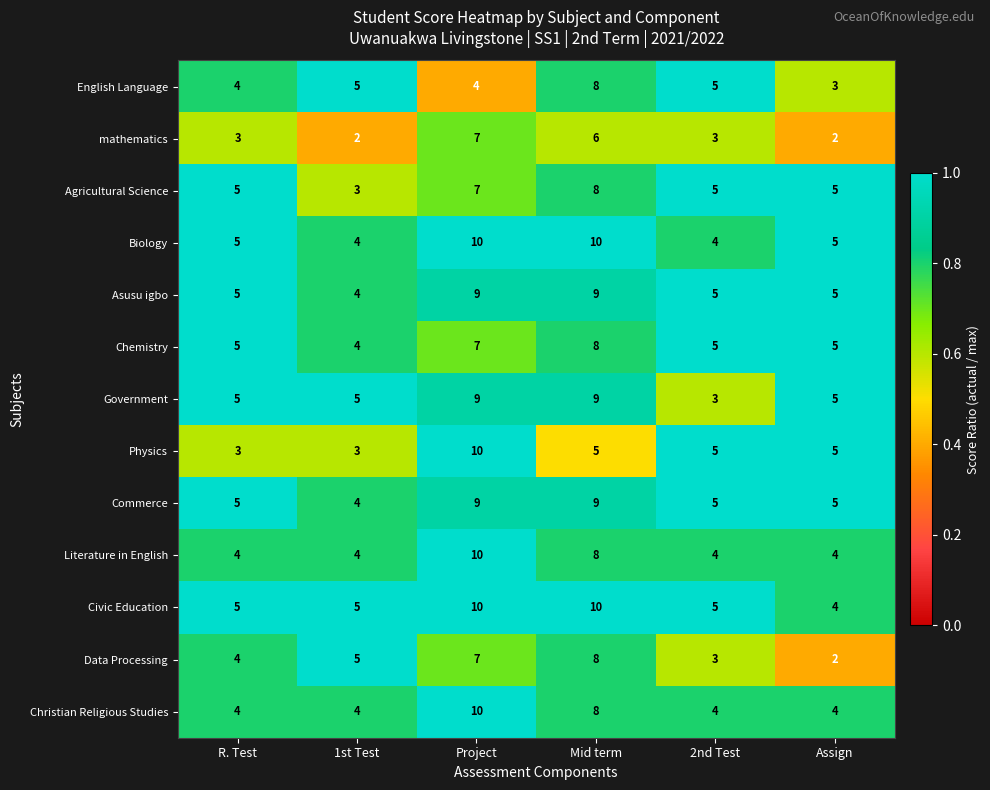

At how many categories does at least one series exceed 4?

6